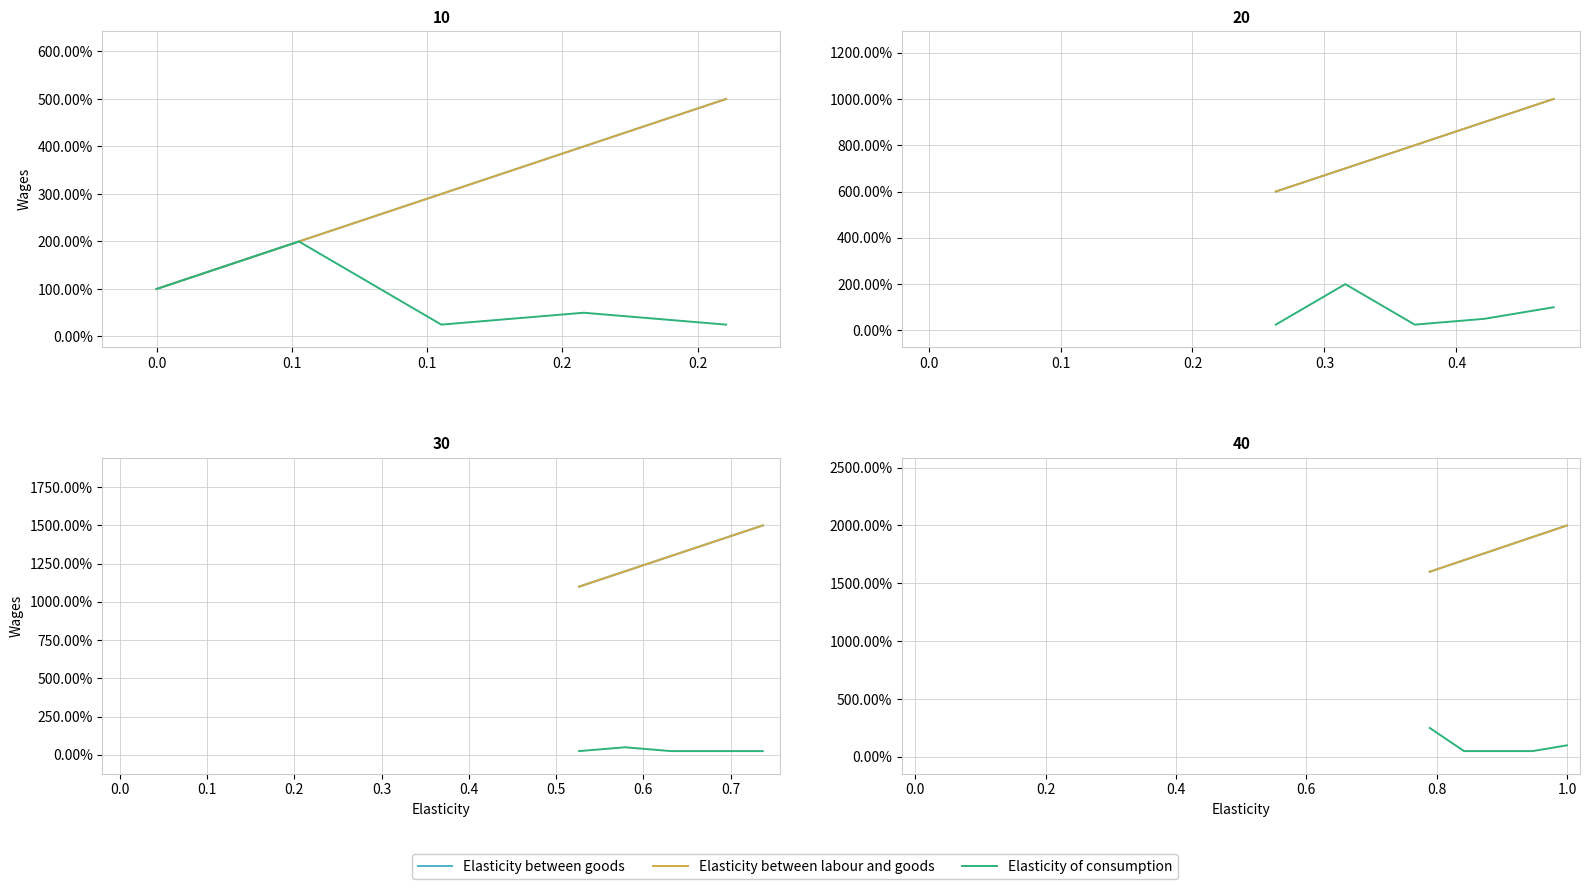

True or false: Elasticity between labour and goods and Elasticity of consumption intersect in this chart.

False